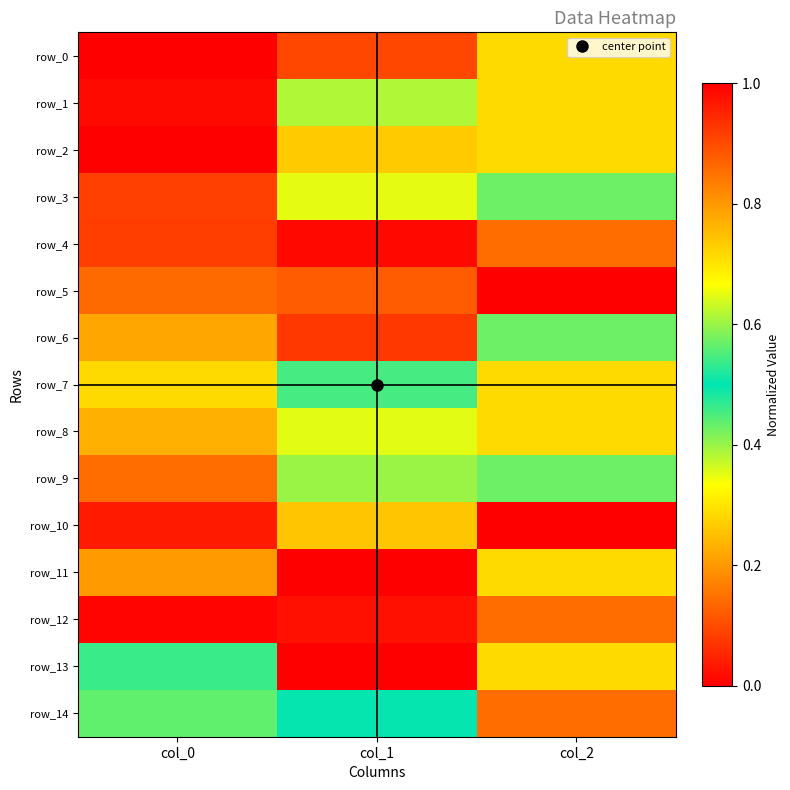

Rank the series by their maximum value, from lowest to highest.

row_10, row_2, row_3, row_6, row_14, row_1, row_7, row_8, row_13, row_9, row_4, row_12, row_0, row_5, row_11